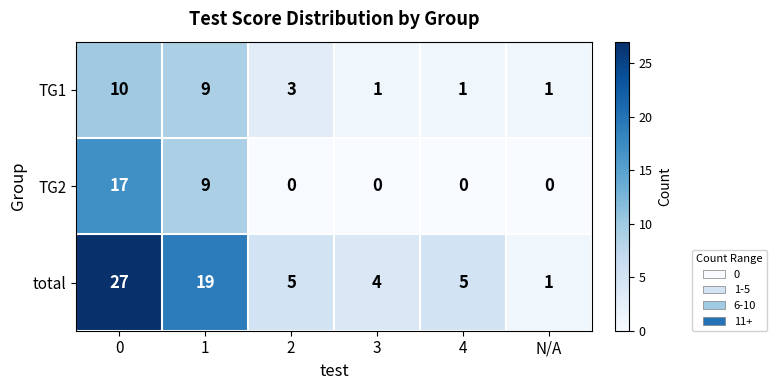

At how many categories does at least one series exceed 8?

2